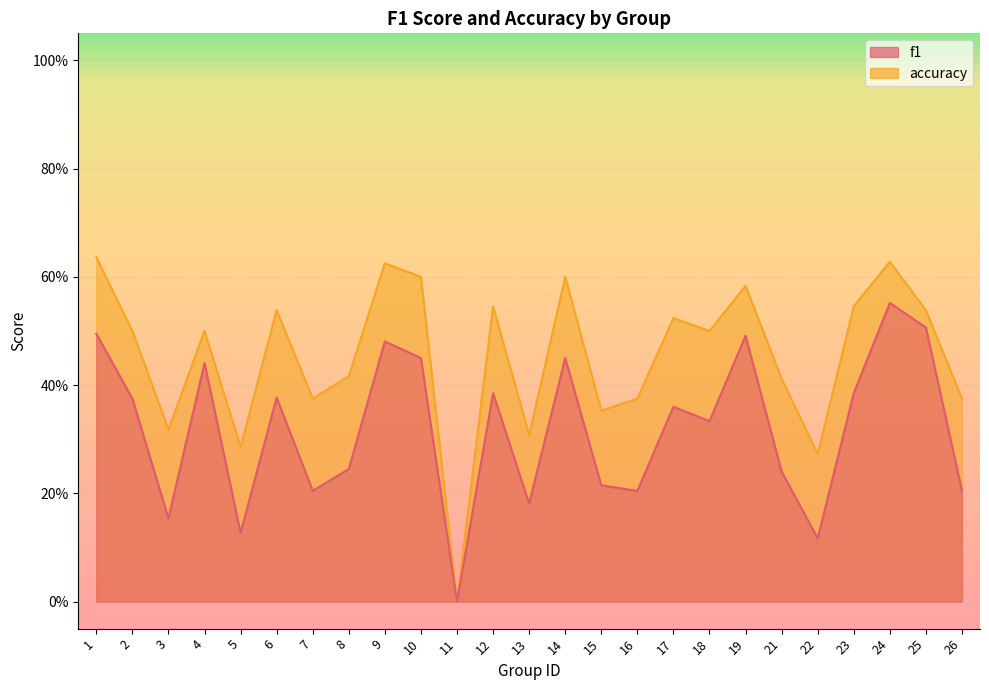

Is it true that accuracy equals 0.5 at 2?

True